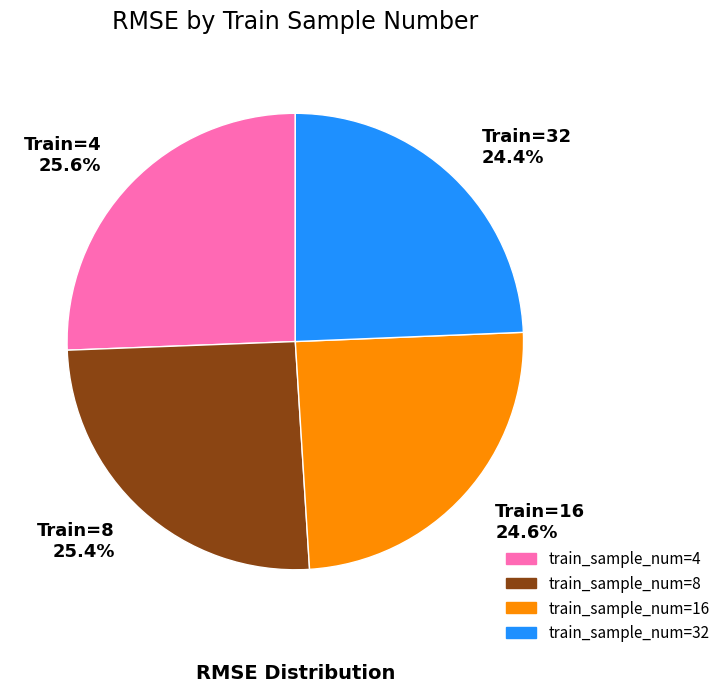

Is there any slice that represents more than half of the pie?

No